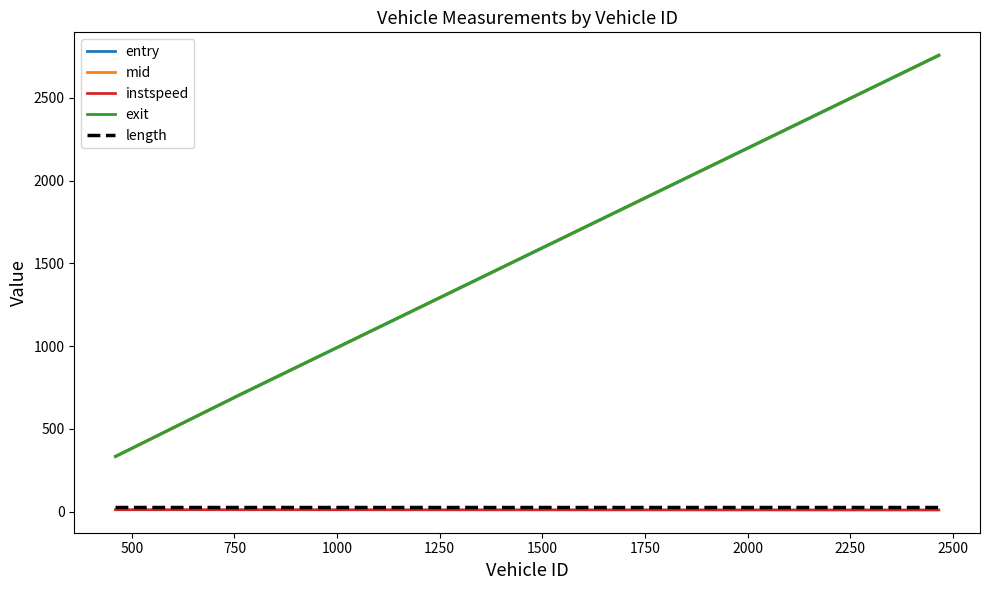

What is the highest value of the exit series?

2758.4